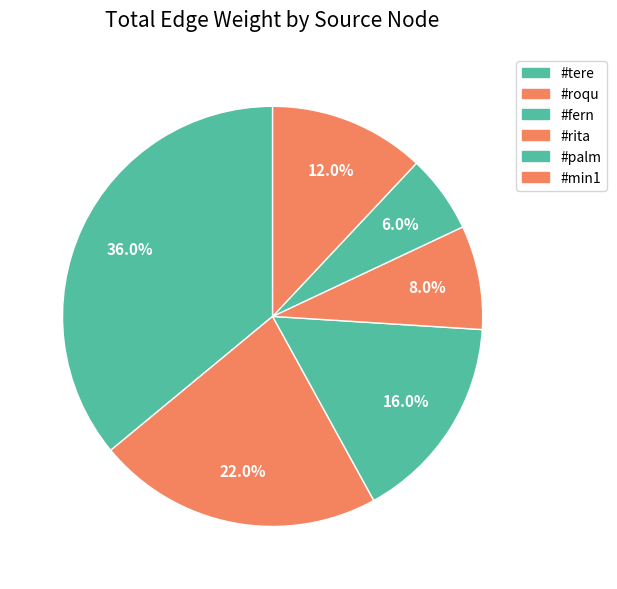

What is the ratio of the value at #fern to the value at #palm?

2.7